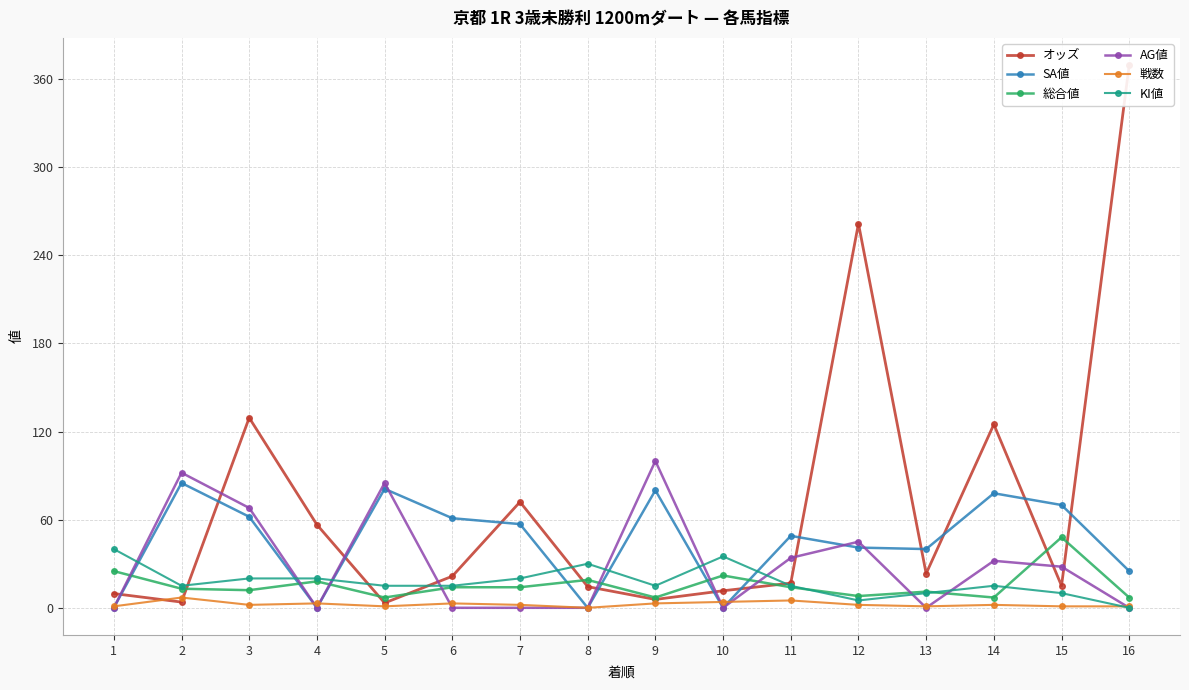

Count the KI値 values in the range 15 to 20.

9